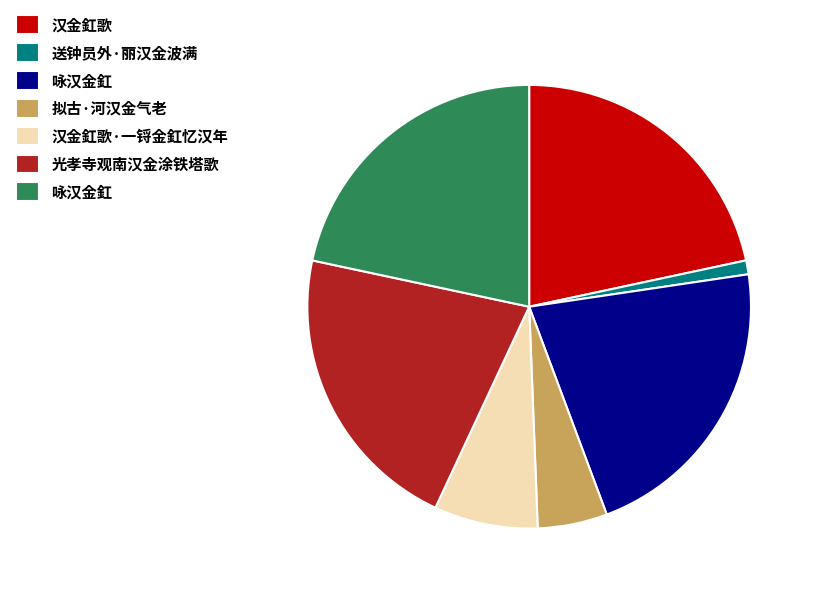

Is there a majority slice in this chart?

No